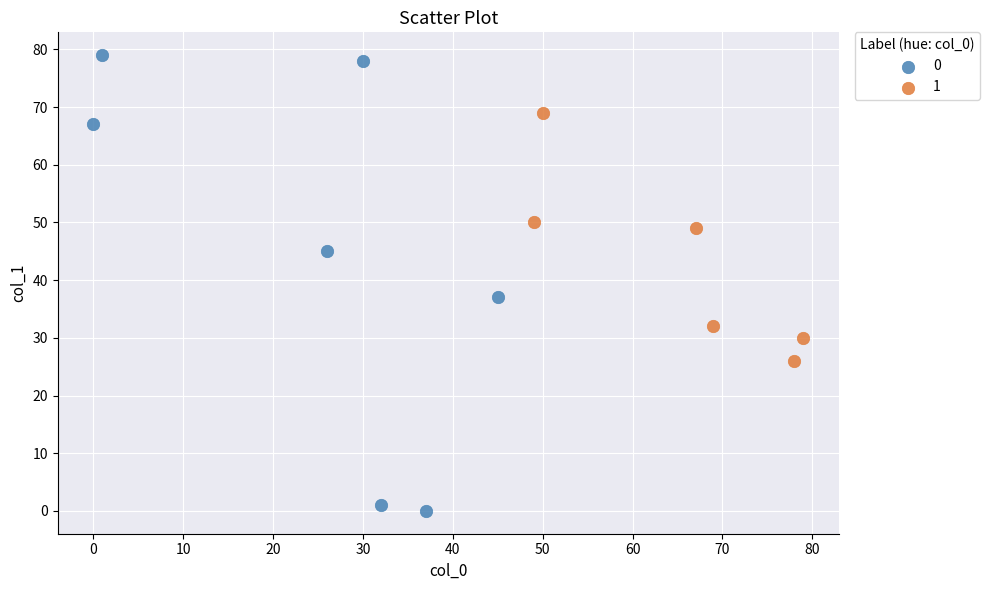

Which series reaches the minimum Y coordinate?

0